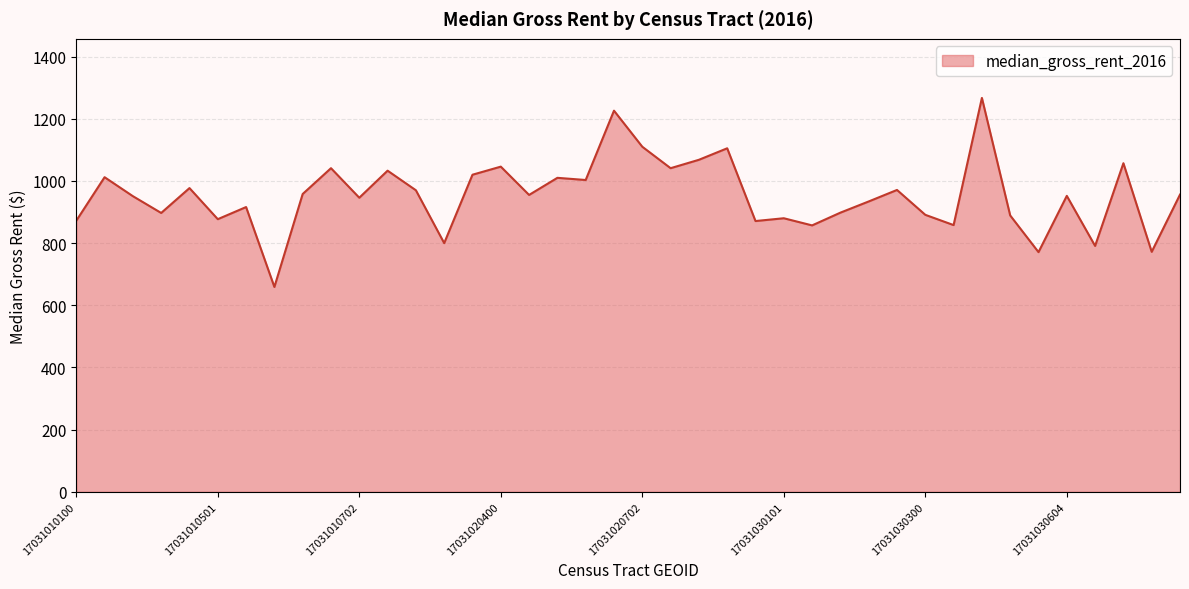

Does the chart display data point markers on the line(s)?

No